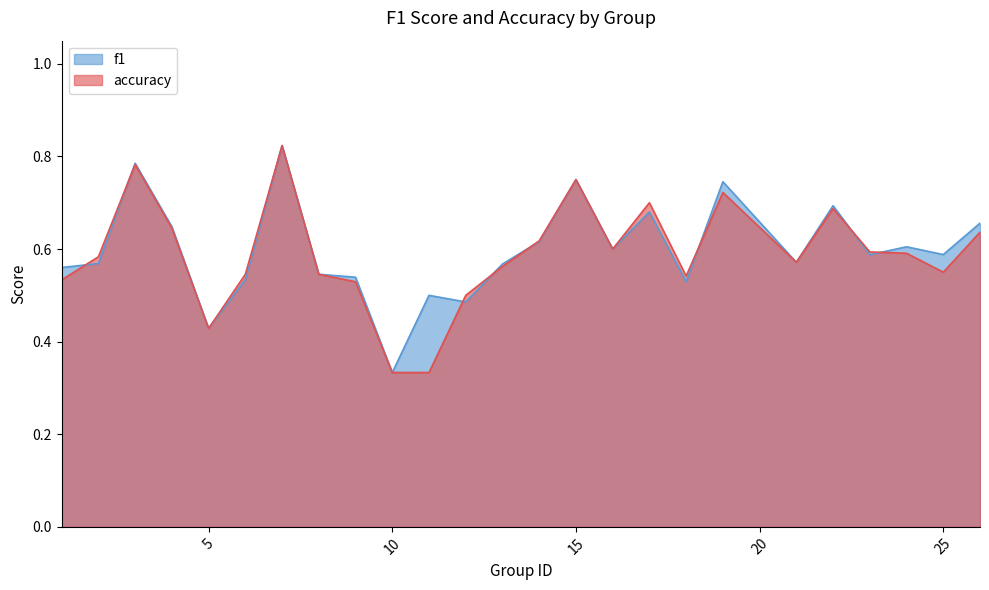

What are all the series names shown in the legend?

f1, accuracy